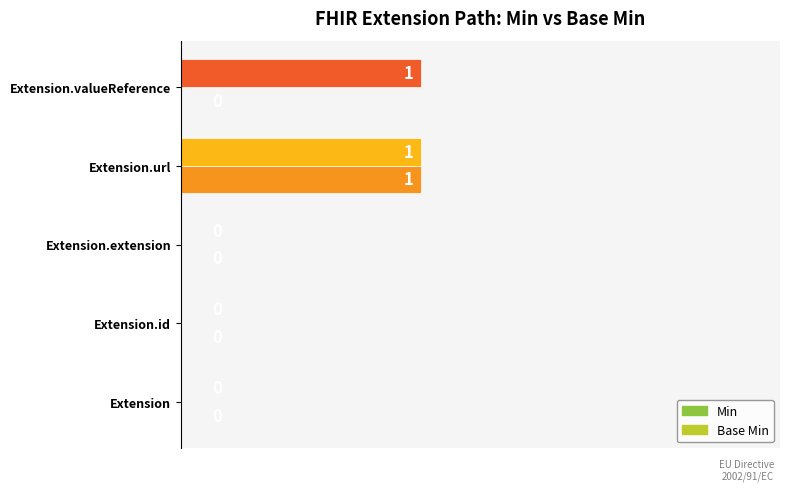

Which series has the largest total across all categories?

Min